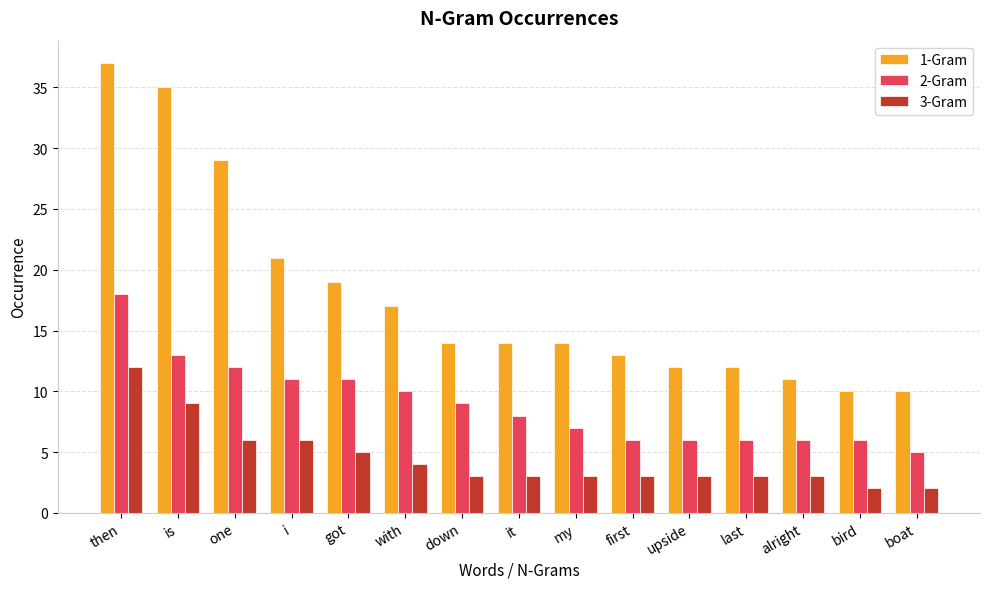

Count the number of categories in the chart.

15